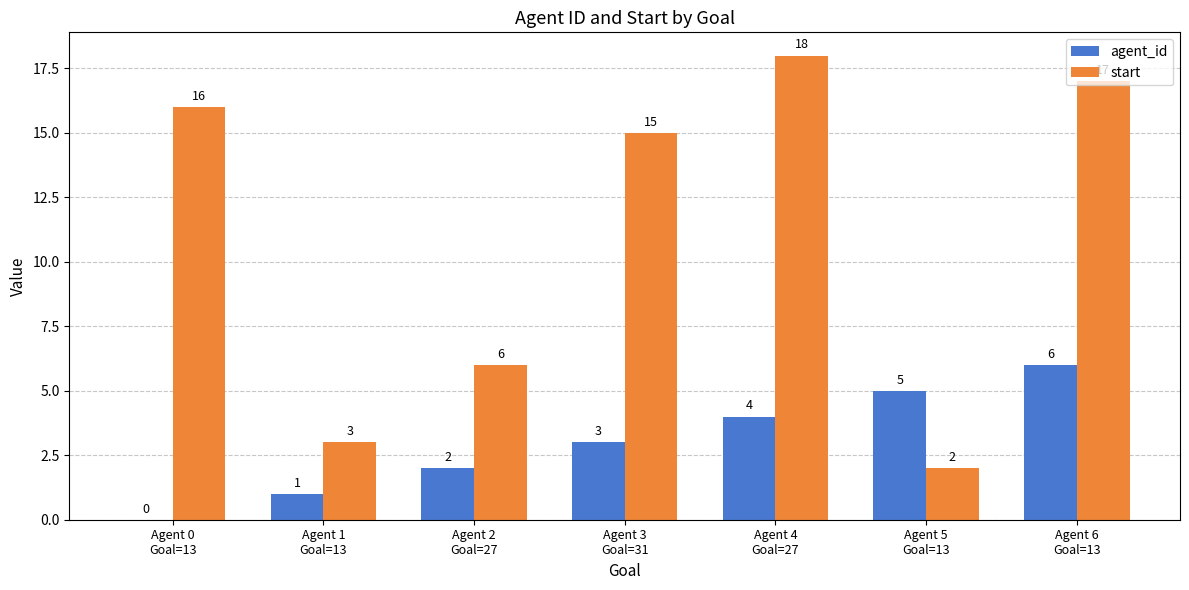

What is the average value of the agent_id series?

3